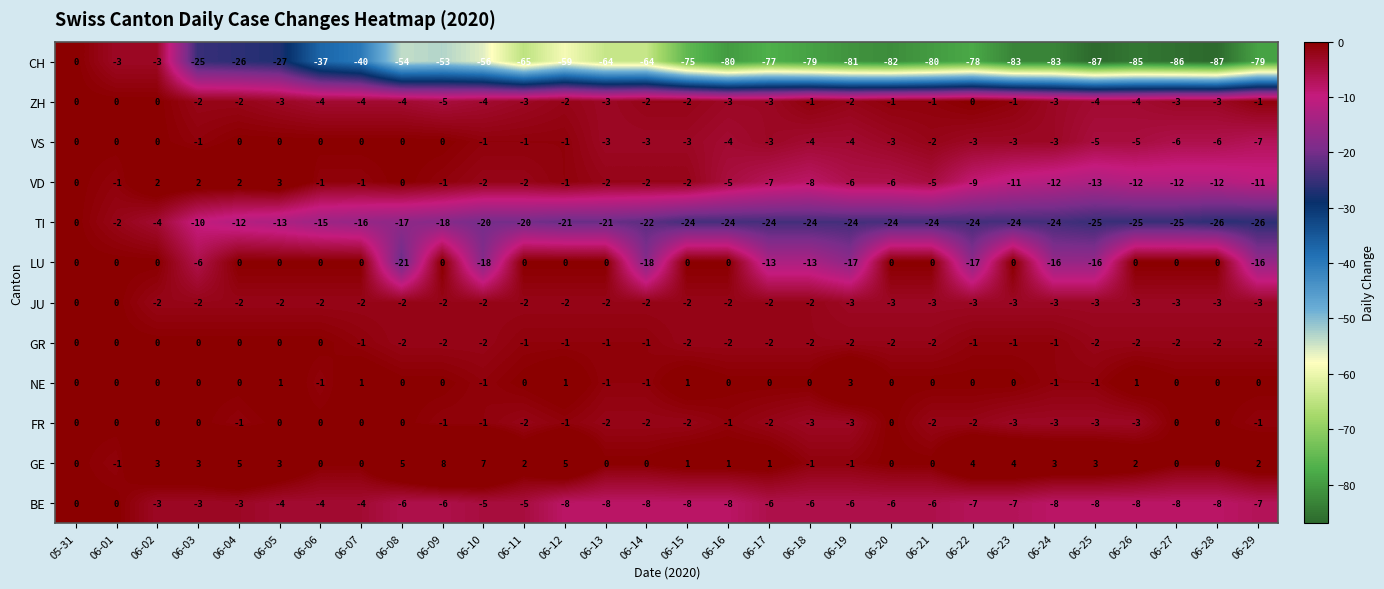

What is the sum of the GR values at 06-23 and 06-15?

-3